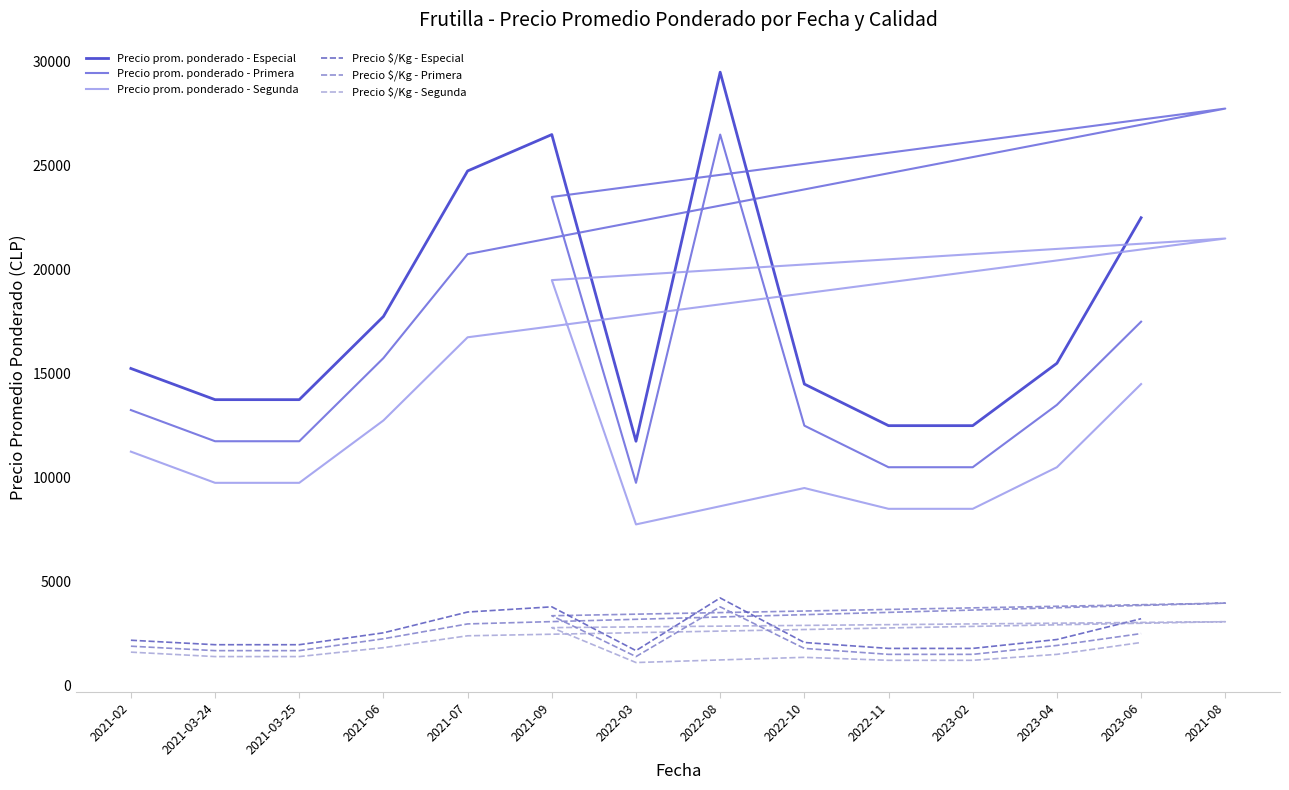

Read the value at Primera_2022-08, to the nearest 100.

26500